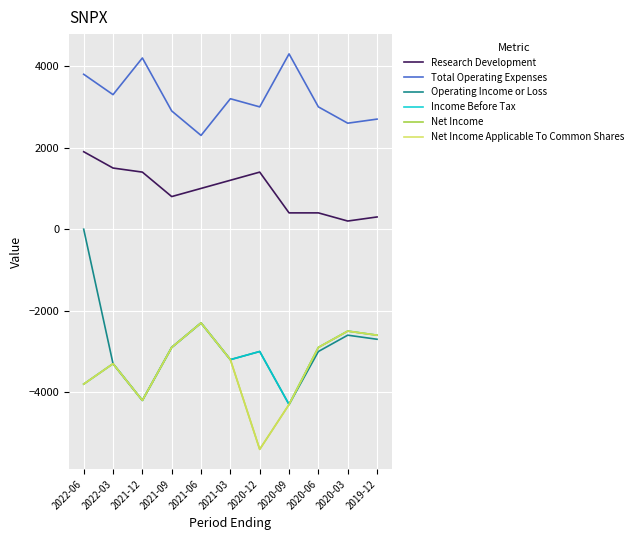

At which category does the chart reach its peak across all series?

2020-09